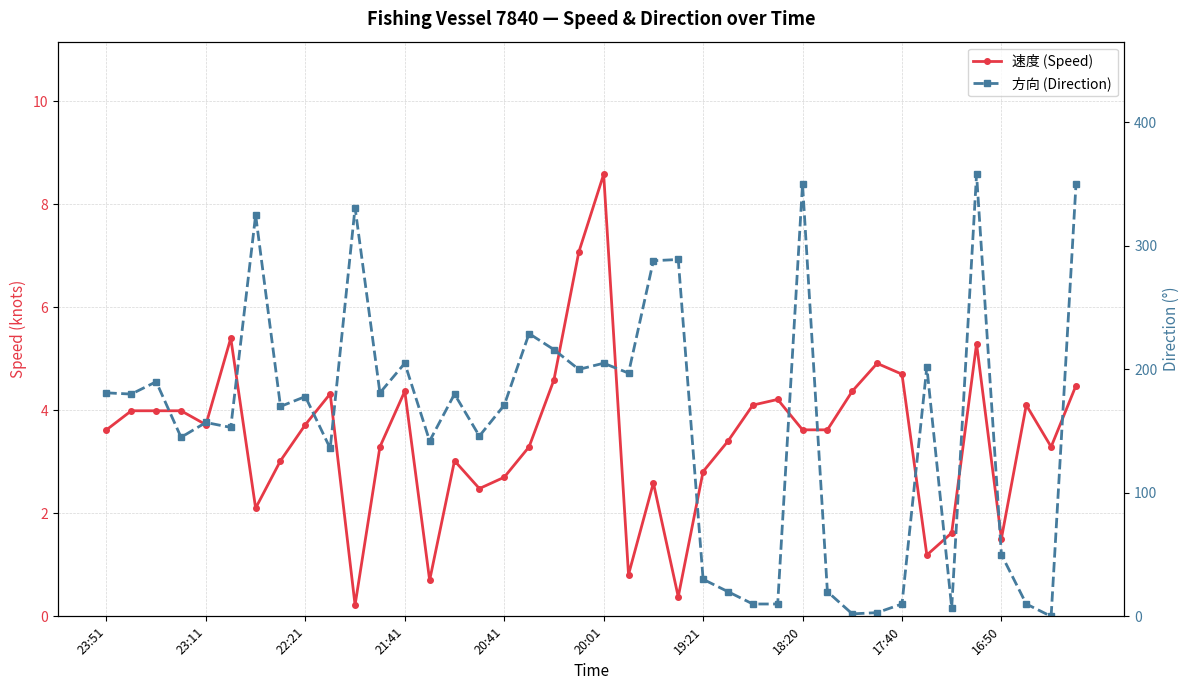

List the series in order of their overall mean, highest first.

方向 (Direction), 速度 (Speed)